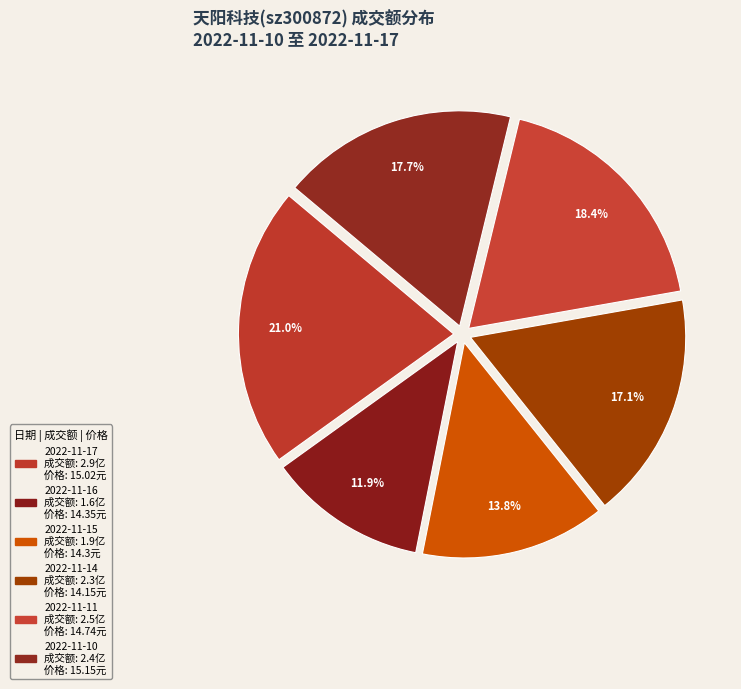

What percentage is the 2022-11-16 slice, to the nearest percent?

12%